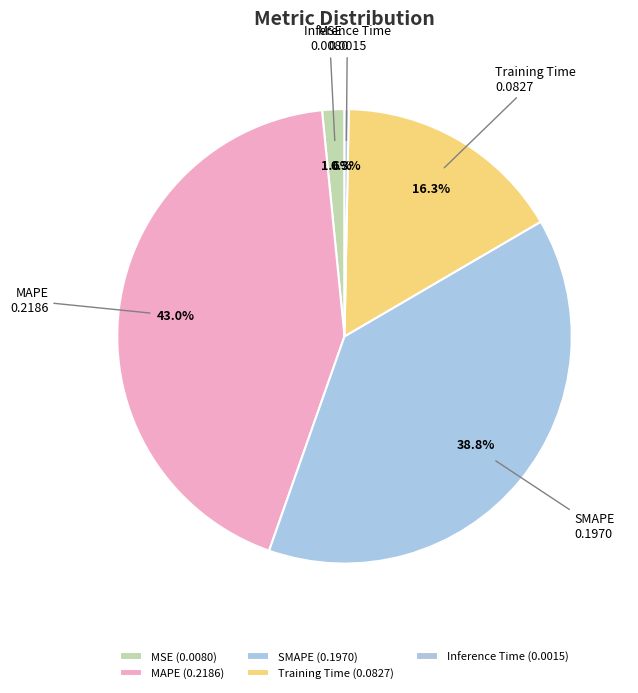

What percentage is the Training Time slice, to the nearest percent?

16%